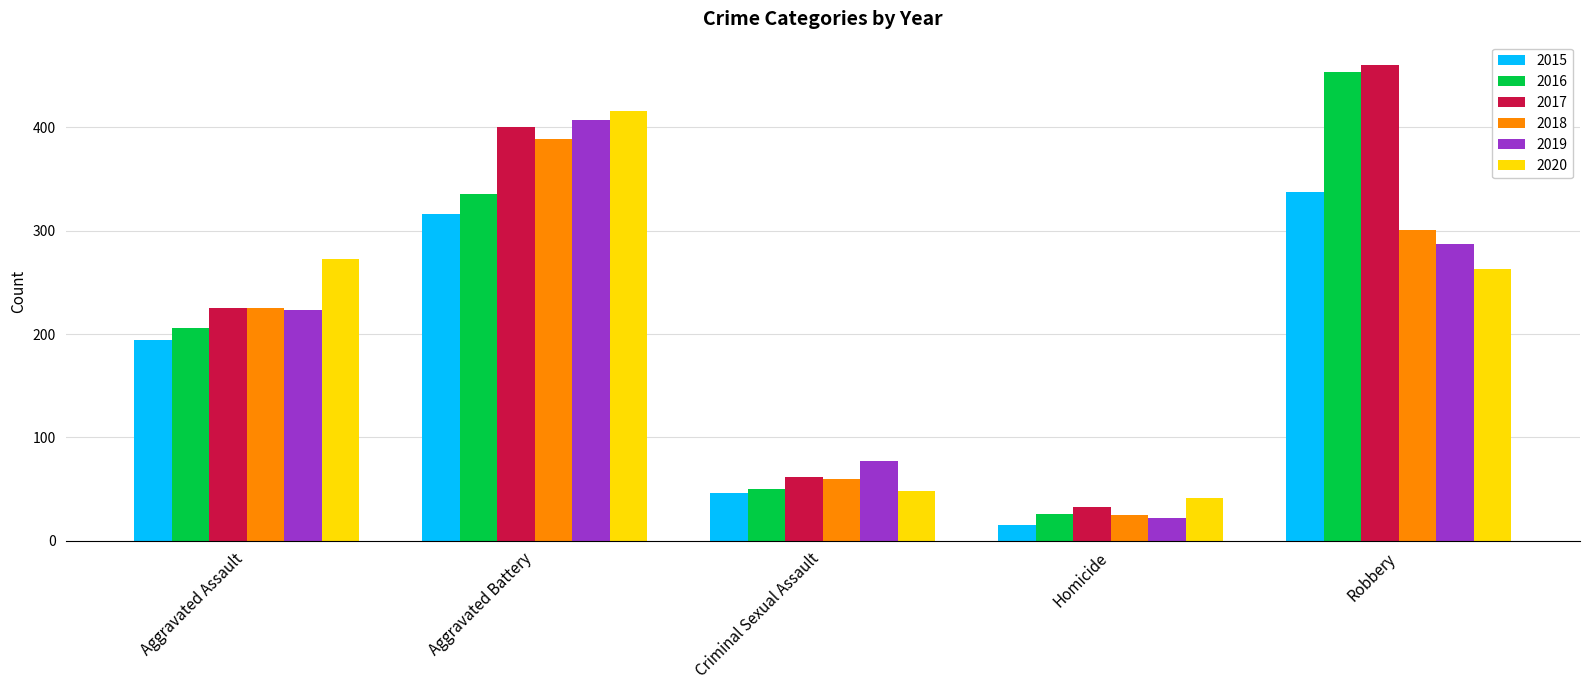

What is the value of the 2018 bar at the 5th from the left?

301